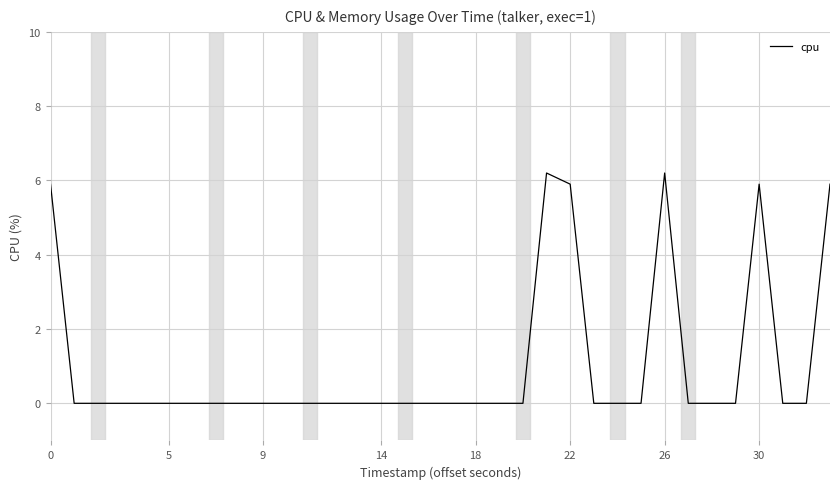

How many data points does each series have?

40